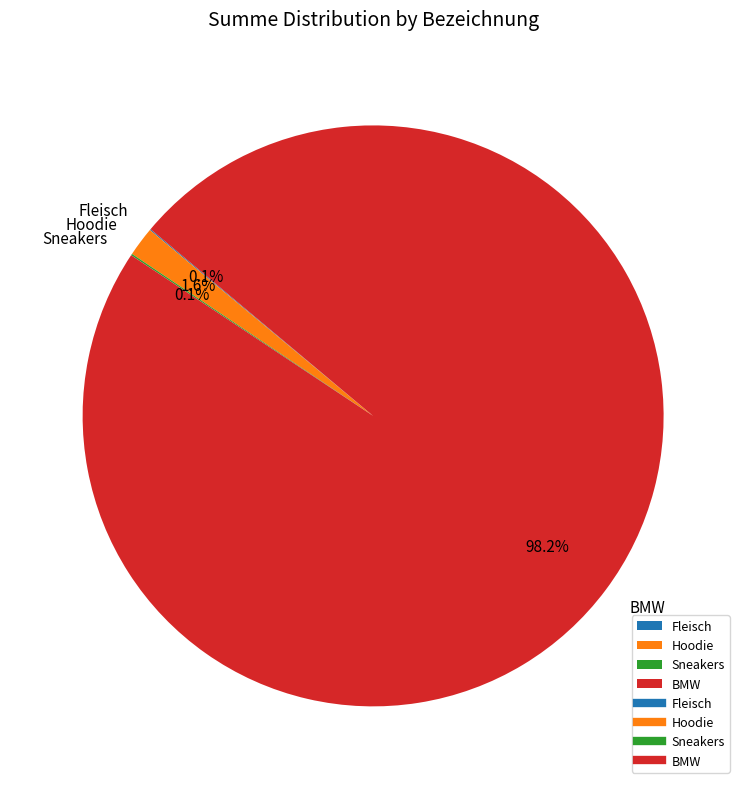

Do BMW and Hoodie together represent more than half of the pie?

Yes